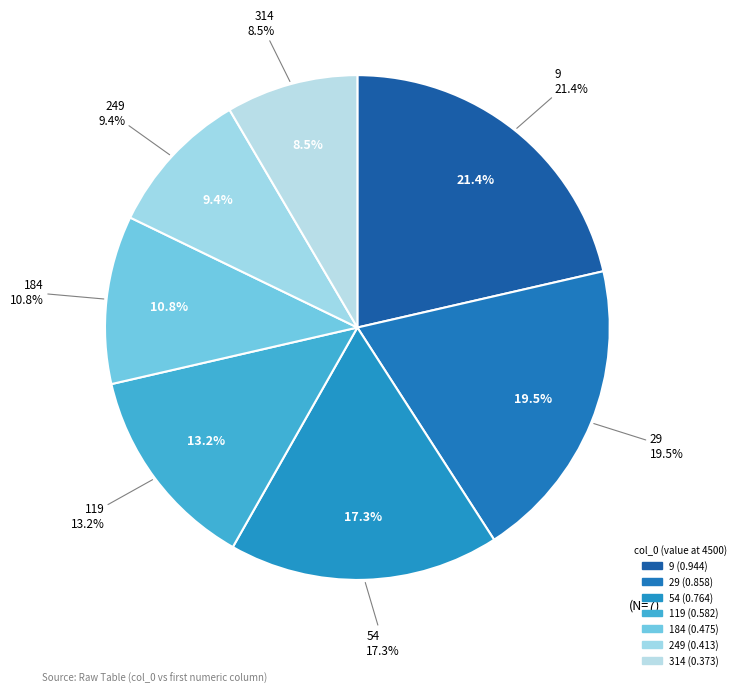

How many segments does this pie chart have?

7